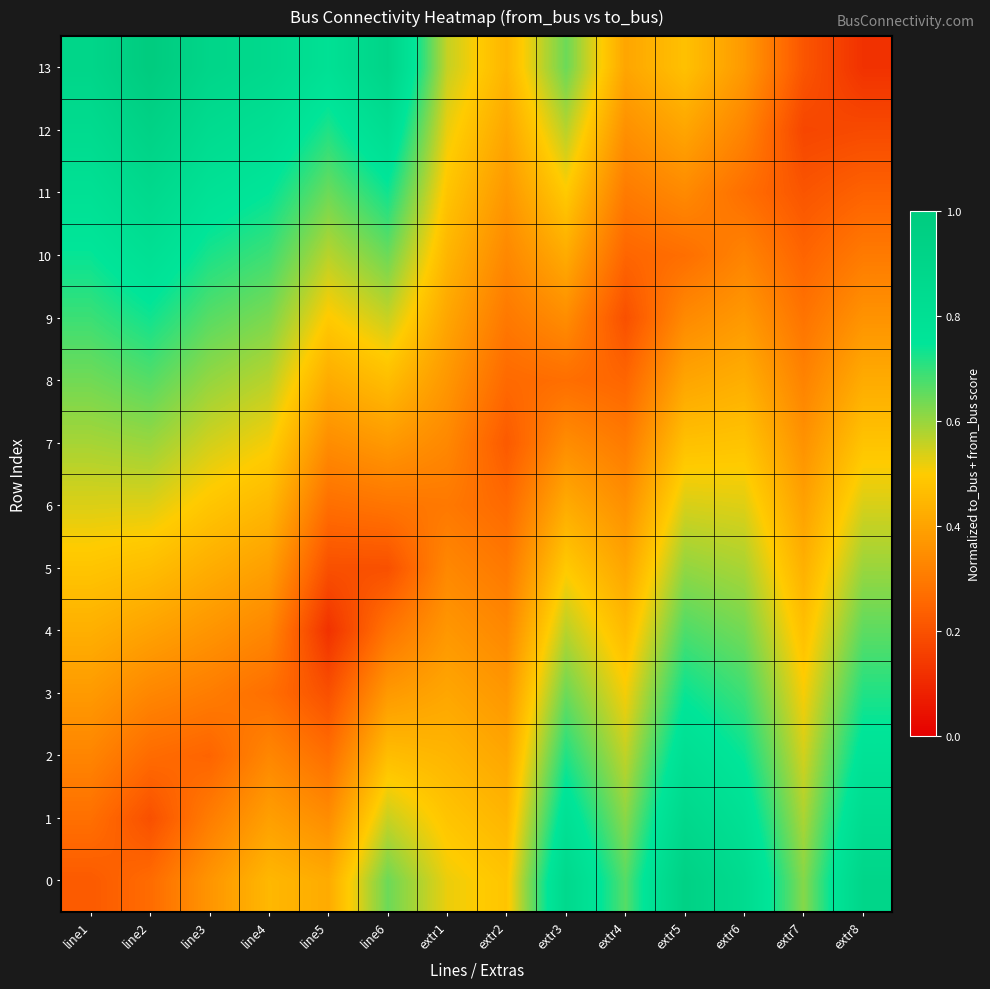

How many categories are shown in the chart?

14